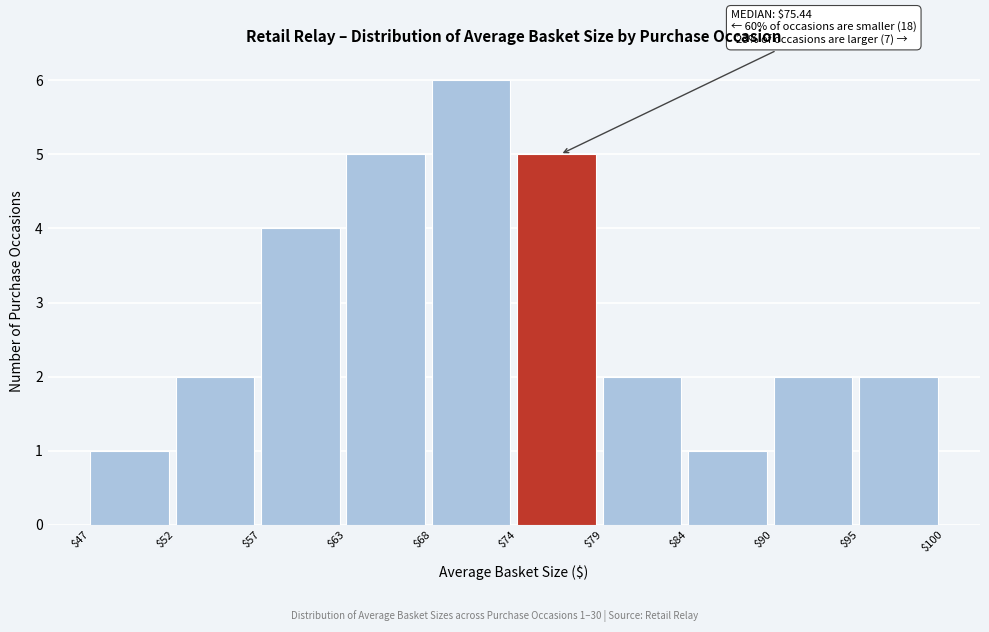

Which range on the x-axis has the tallest bar?

$68 to $74